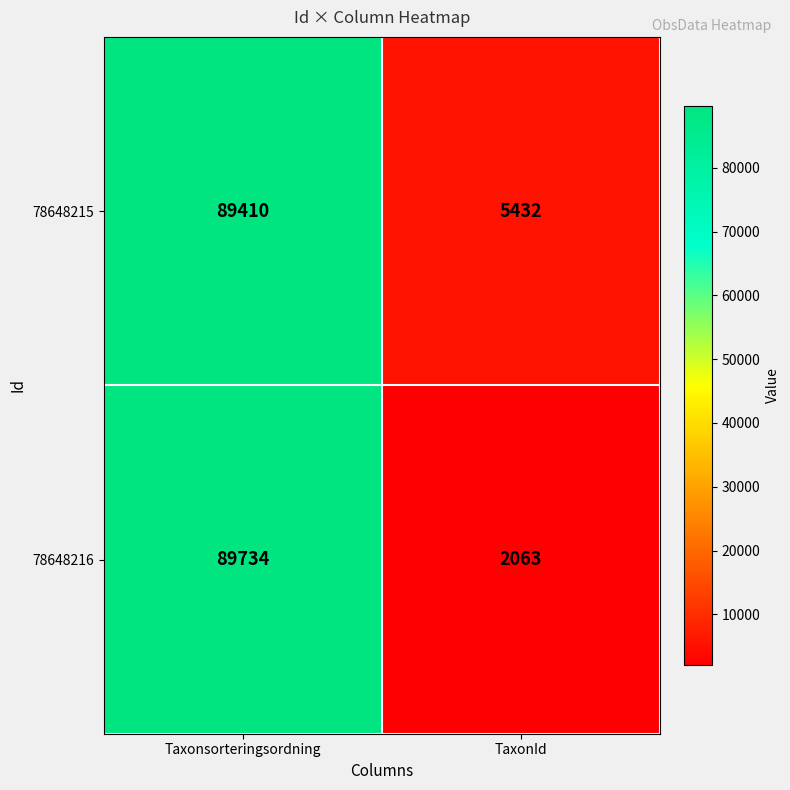

Rank the series at Taxonsorteringsordning from highest to lowest value.

78648216, 78648215